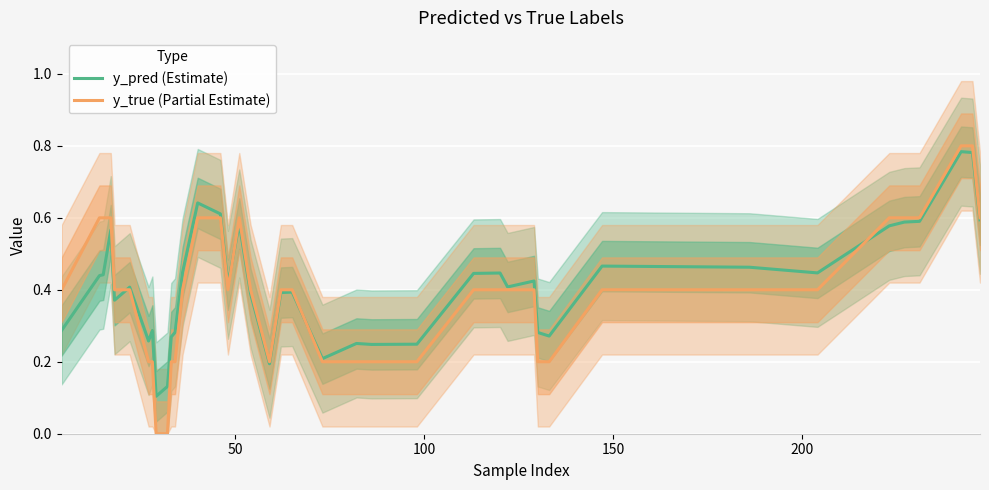

The value of y_pred (Estimate) at 15 is 0.2. True or false?

False